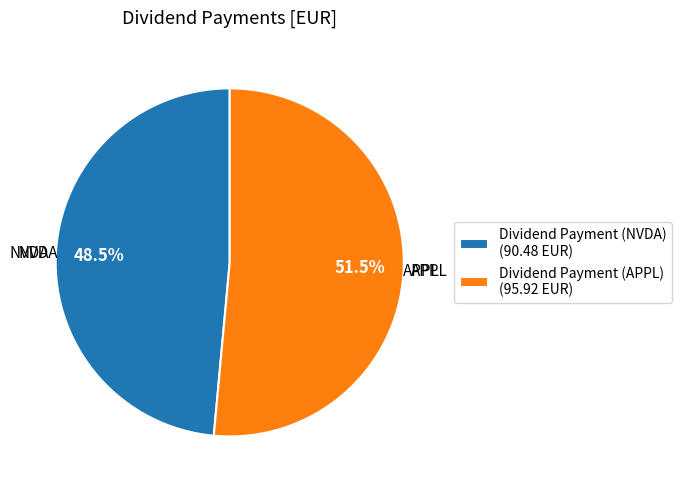

To the nearest percent, what is the difference between the Dividend Payment (APPL) and Dividend Payment (NVDA) slice percentages?

3%